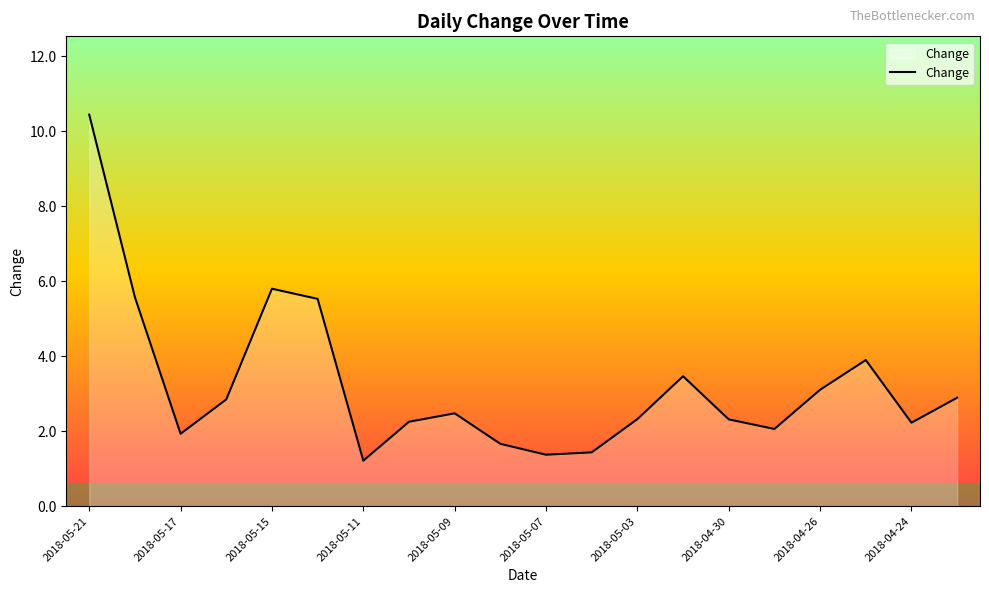

What is the maximum value shown in the chart?

10.4